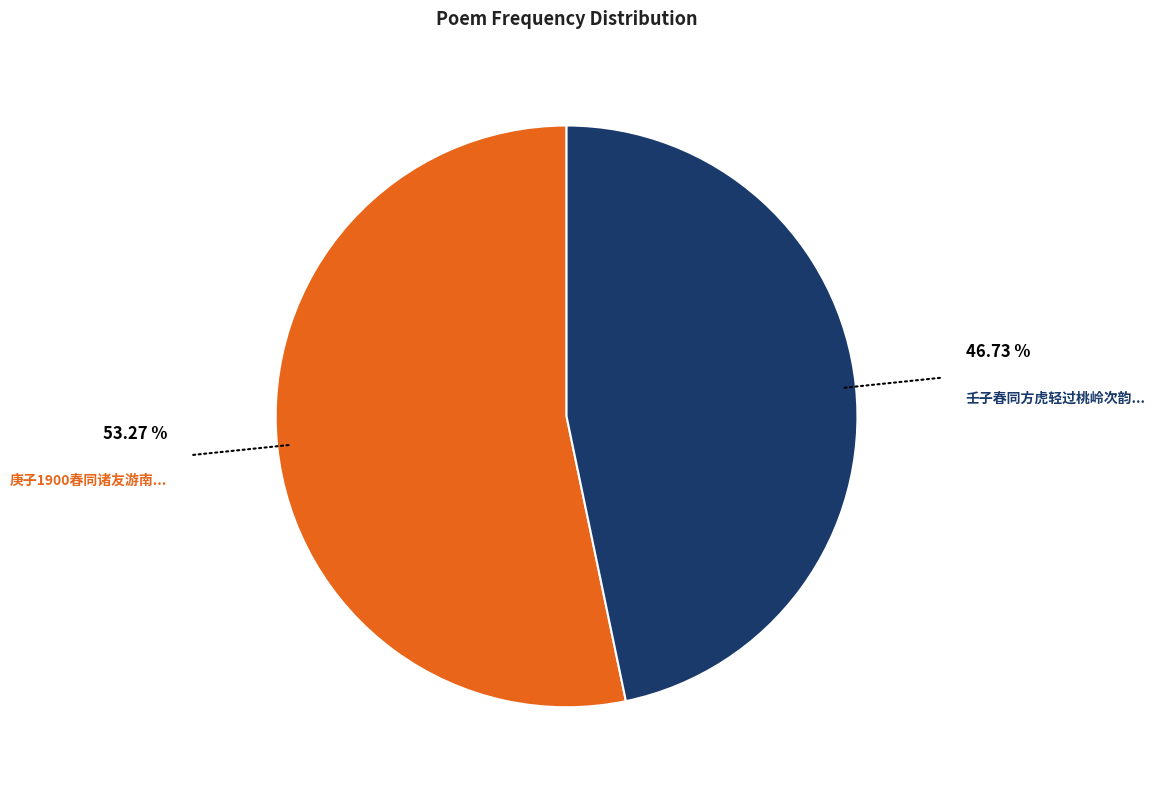

Is there a majority slice in this chart?

Yes